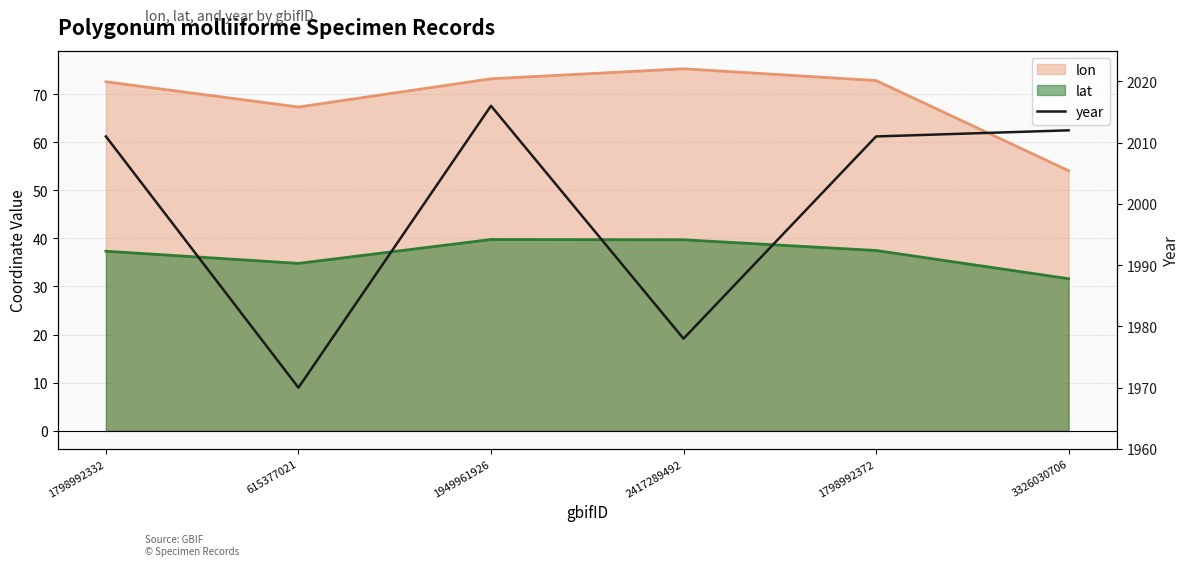

At which category does the chart reach its minimum across all series?

615377021